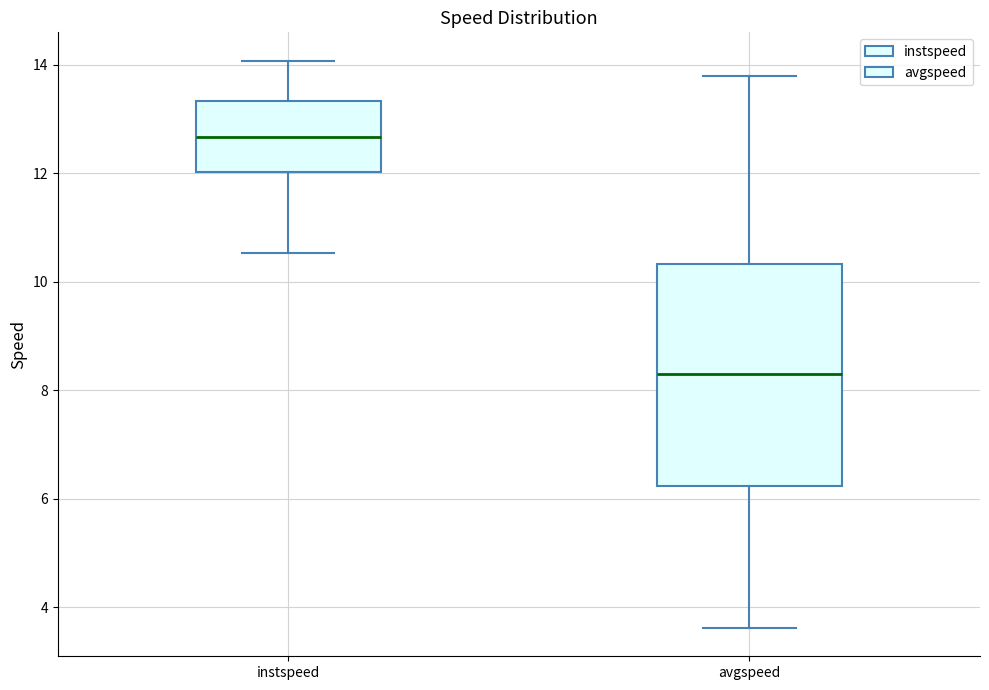

Reading left to right, transcribe this box plot: for each box, give where its median line is, the range the box spans, and where its two whiskers end, as read against the y-axis. The values are not printed on the chart, so give them approximately, as read against the axis.

instspeed: median 12.6, box 12.0 to 13.4, whiskers 10.6 to 14.0
avgspeed: median 8.4, box 6.2 to 10.4, whiskers 3.6 to 13.8